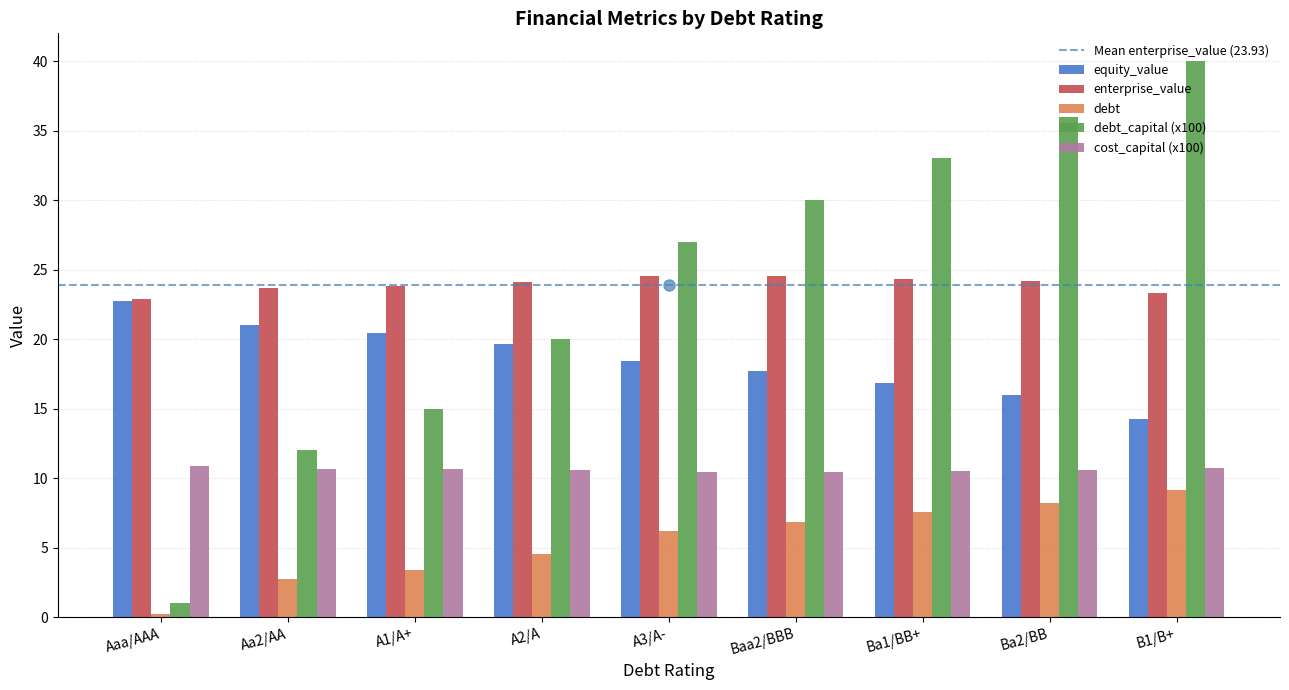

Between A2/A and Ba1/BB+, which series saw the biggest shift?

debt_capital (x100)